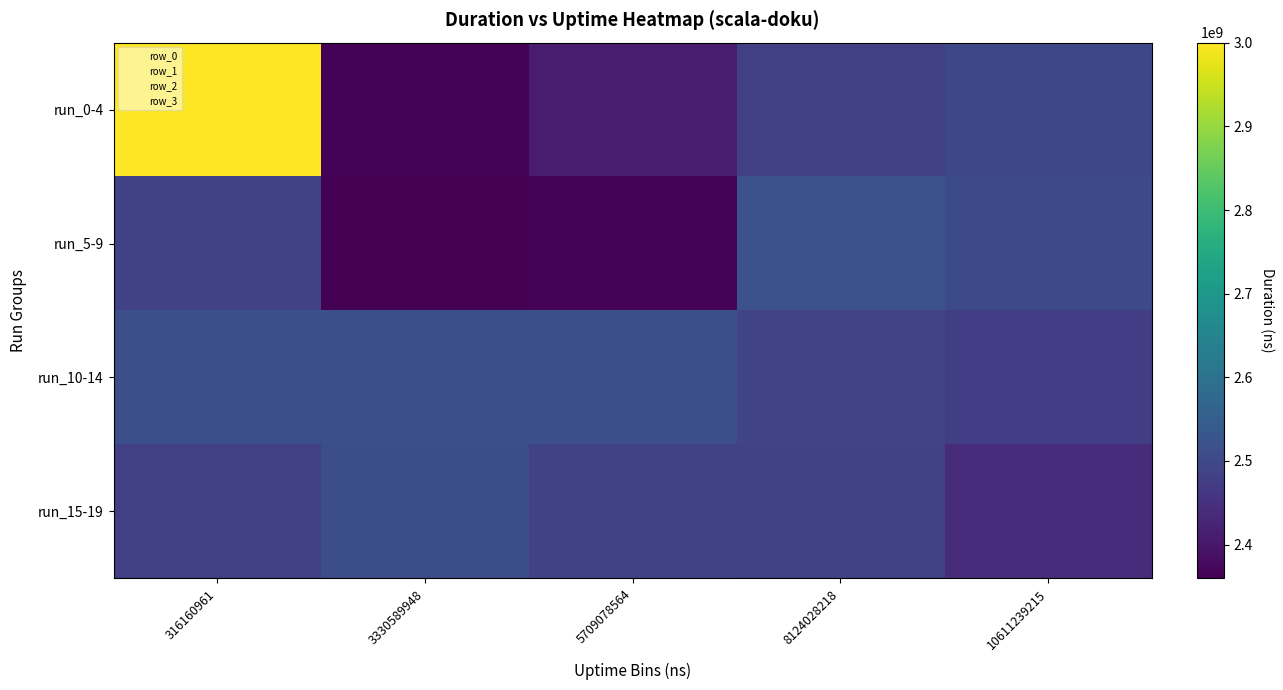

What is the smallest value displayed?

2359587802